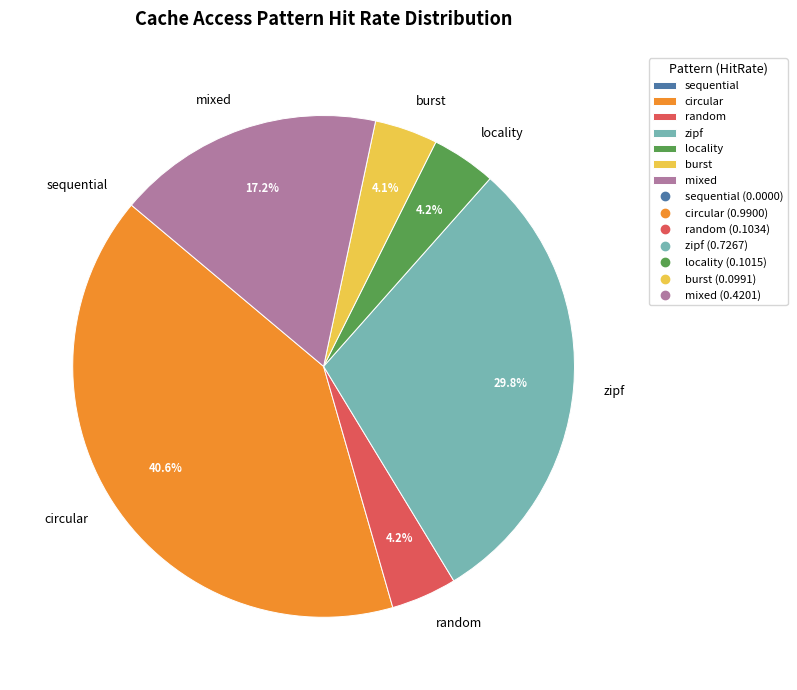

To the nearest percent, what is the difference between the largest and smallest slice percentages?

41%